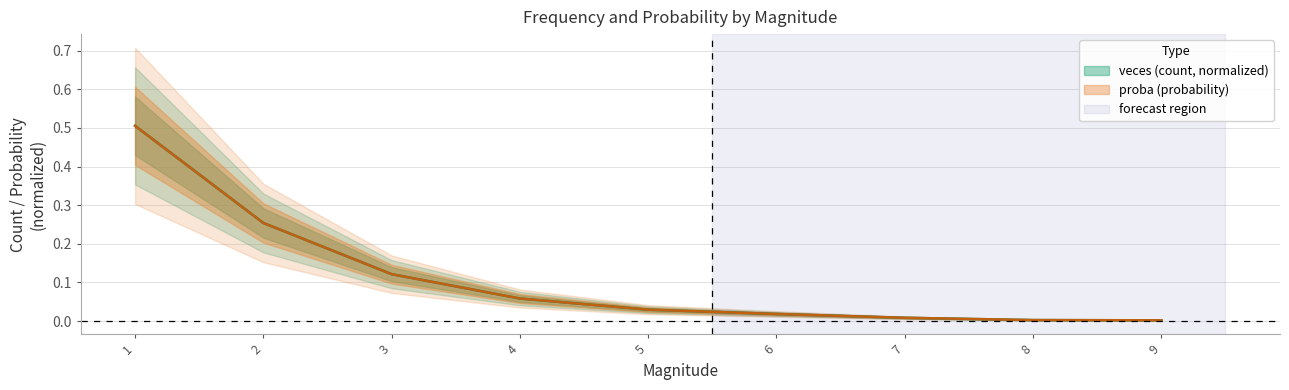

What is the difference between the maximum and minimum values in the proba series?

0.5